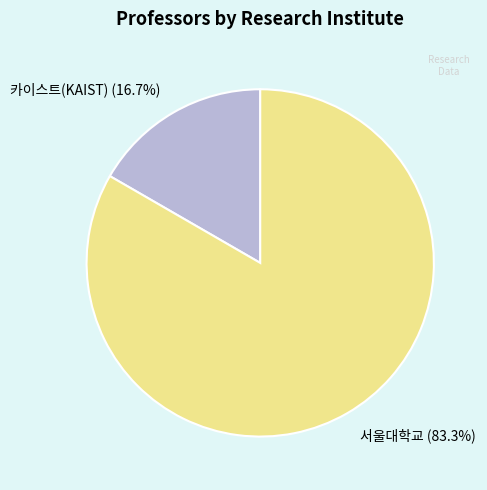

What is the largest slice in the pie chart?

서울대학교